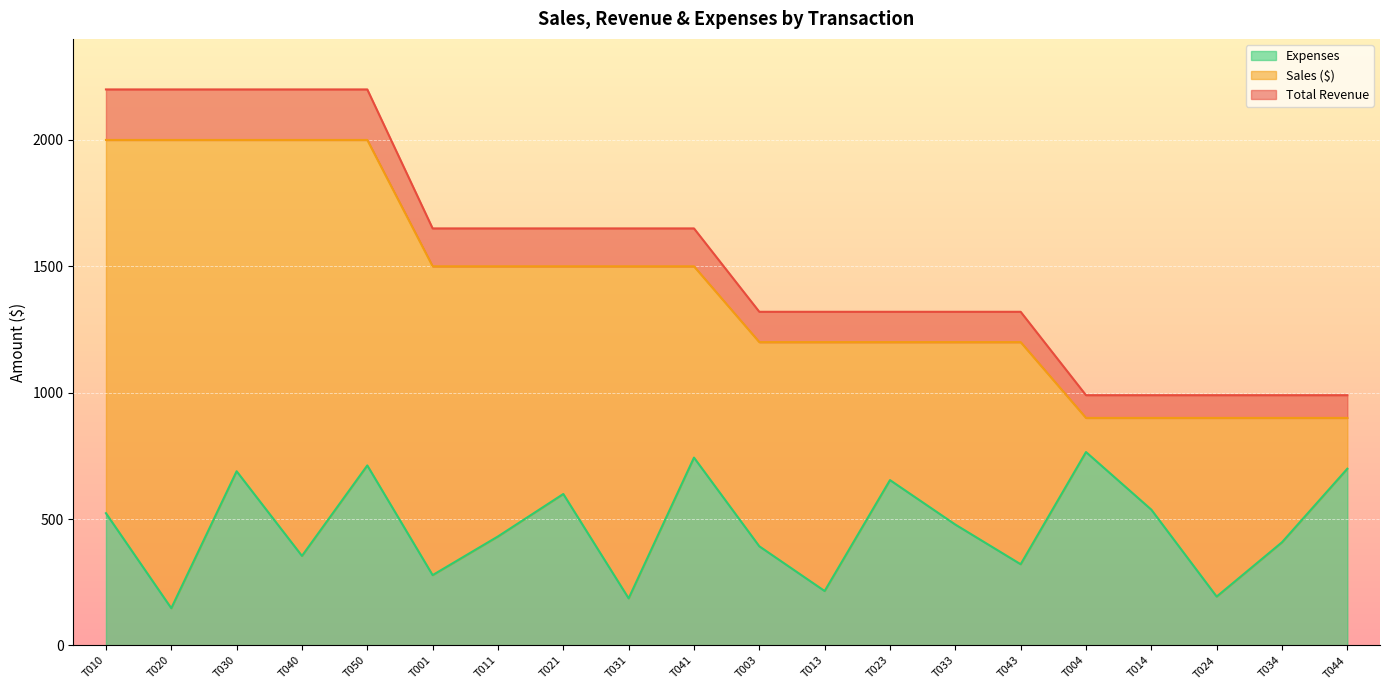

How many categories are shown in the chart?

20